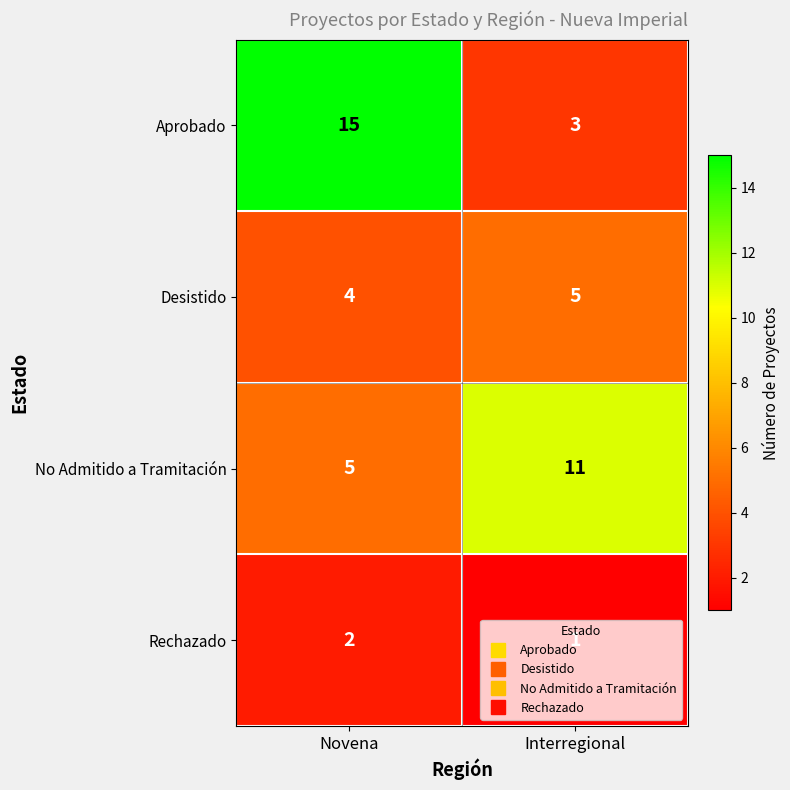

Where is Rechazado nearest to the value 1?

Interregional